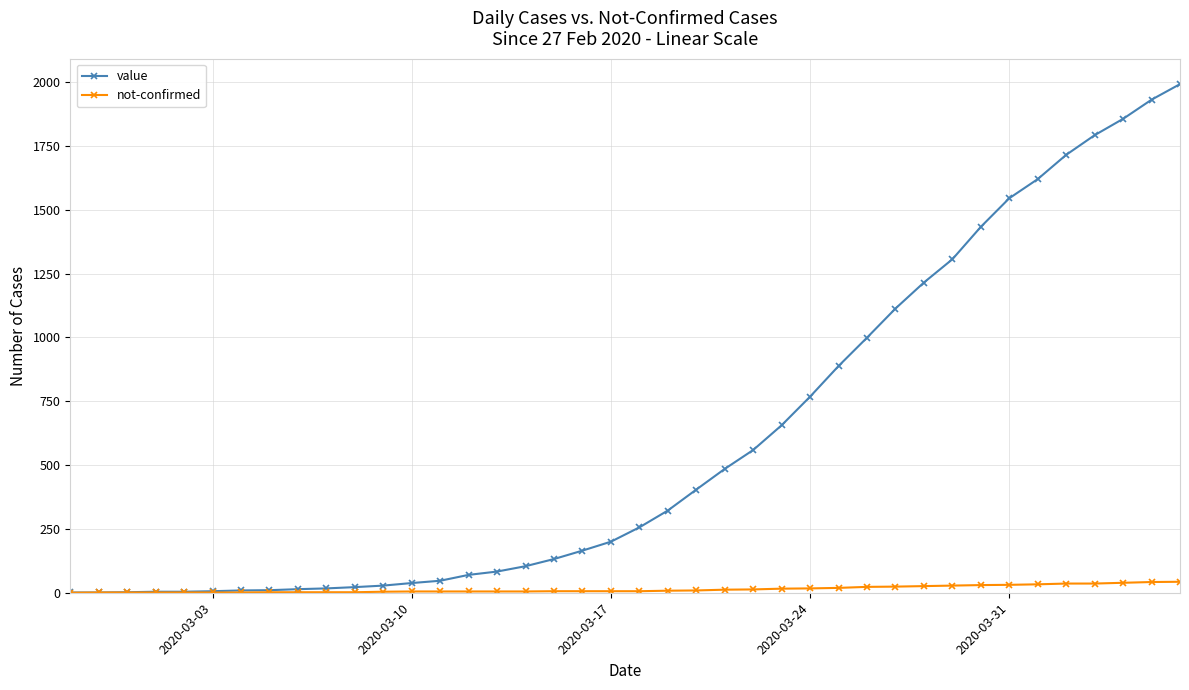

Rank the series by their maximum value, from lowest to highest.

not-confirmed, value